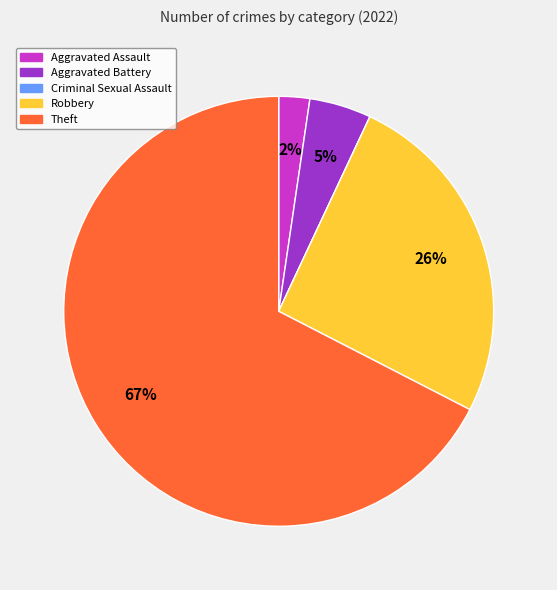

Is there any slice that represents more than half of the pie?

Yes